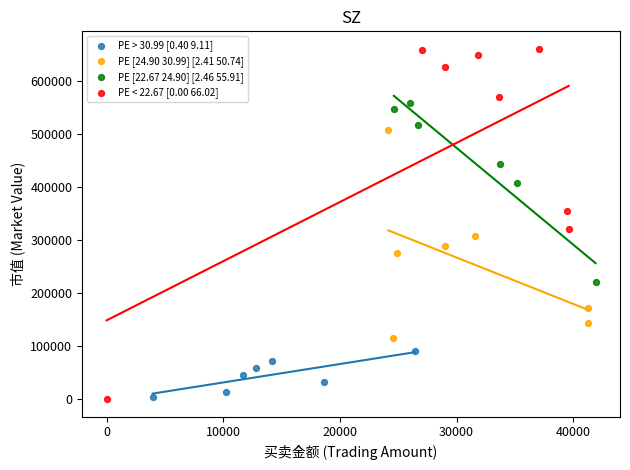

Which series has the widest spread of Y values?

PE < 22.67 [0.00 66.02]